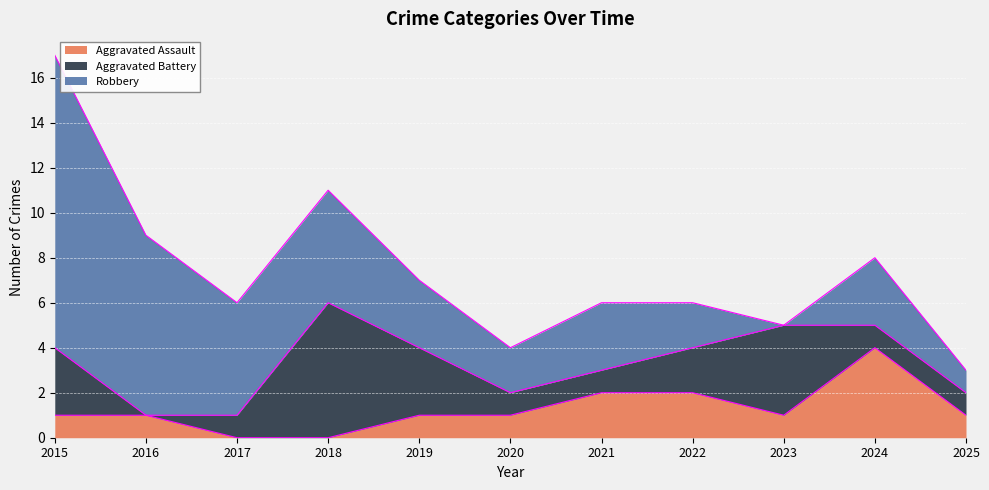

Rank the categories by Aggravated Assault value from highest to lowest.

2024, 2021, 2022, 2015, 2016, 2019, 2020, 2023, 2025, 2017, 2018